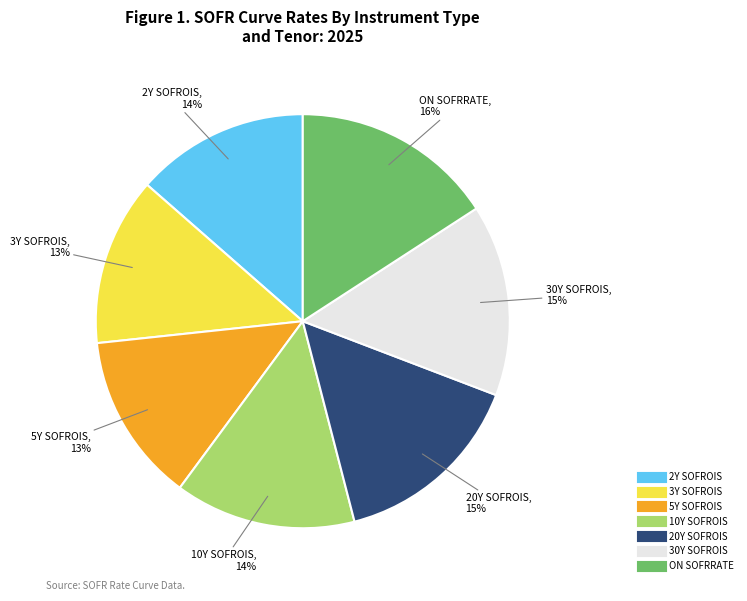

How many segments does this pie chart have?

7